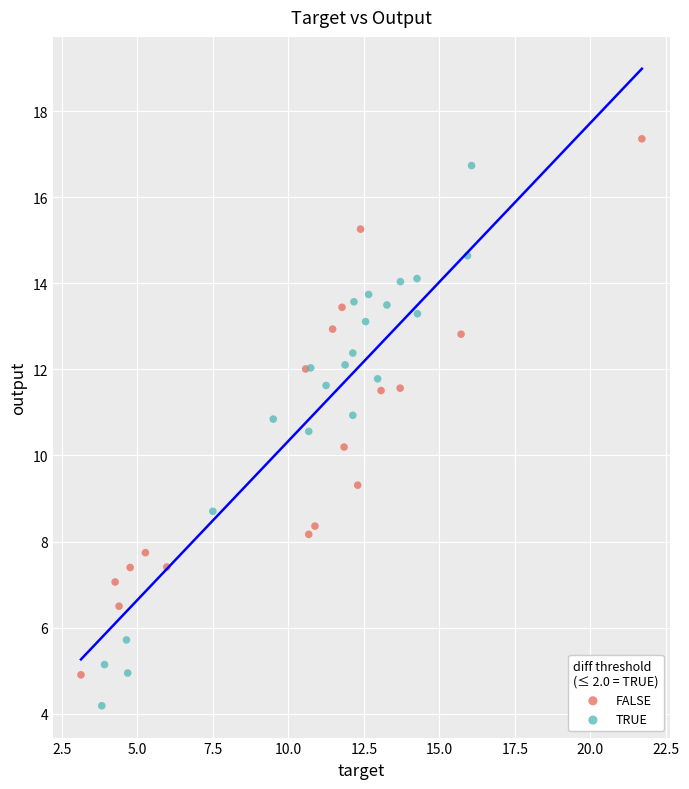

Which series contains the lowest Y value?

TRUE